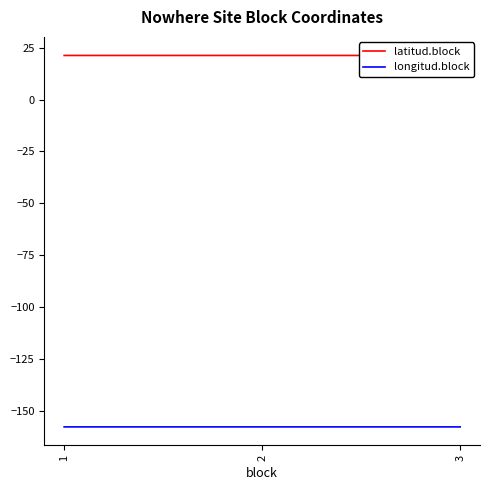

Reading left to right, list all the values displayed in this chart.

latitud.block: 1=21.3	2=21.3	3=21.3
longitud.block: 1=-157.8	2=-157.8	3=-157.8